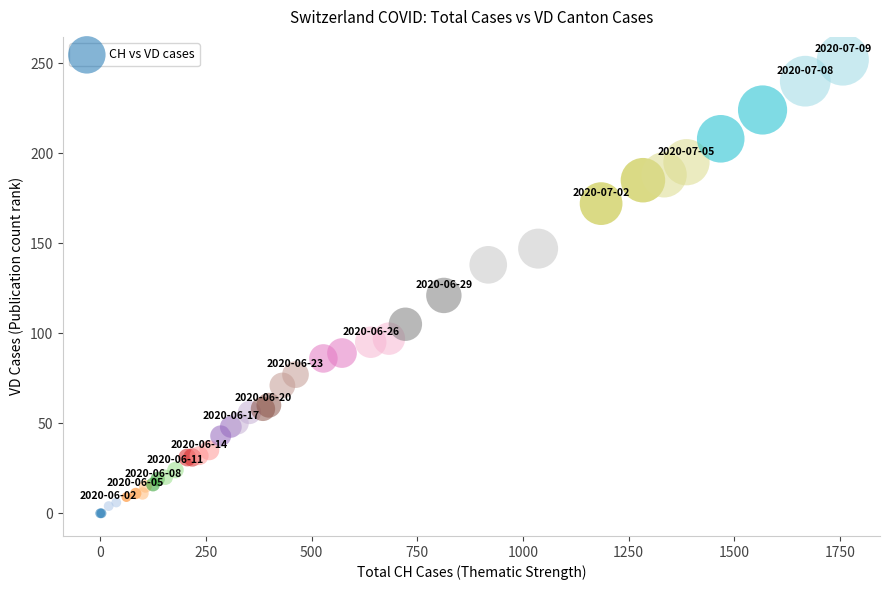

What Y value in the scatter plot is closest to 126?

121